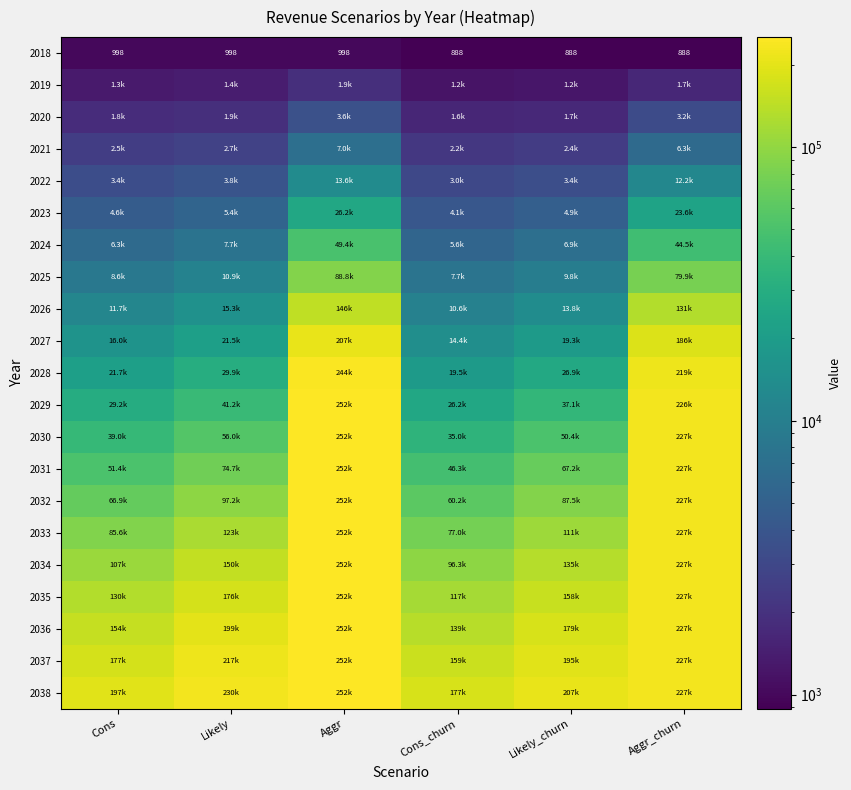

The value of 2018 at Likely_churn is 888.0. True or false?

True